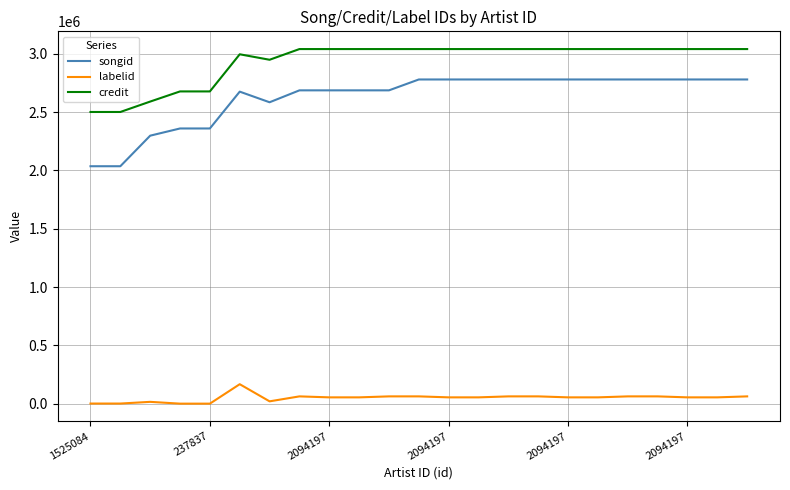

True or false: songid and labelid intersect in this chart.

False